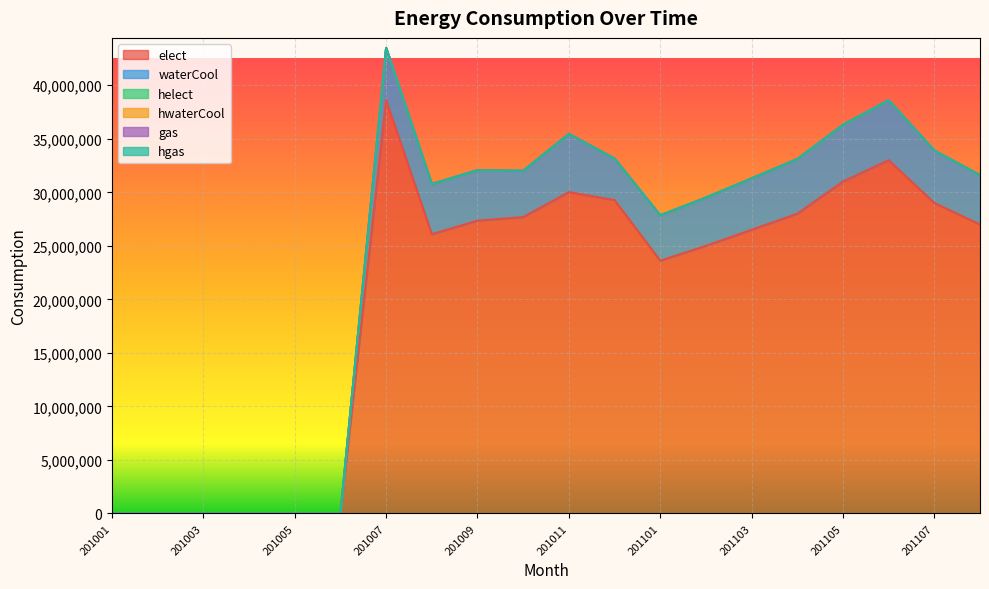

At which category is the sum across all series the highest?

201007